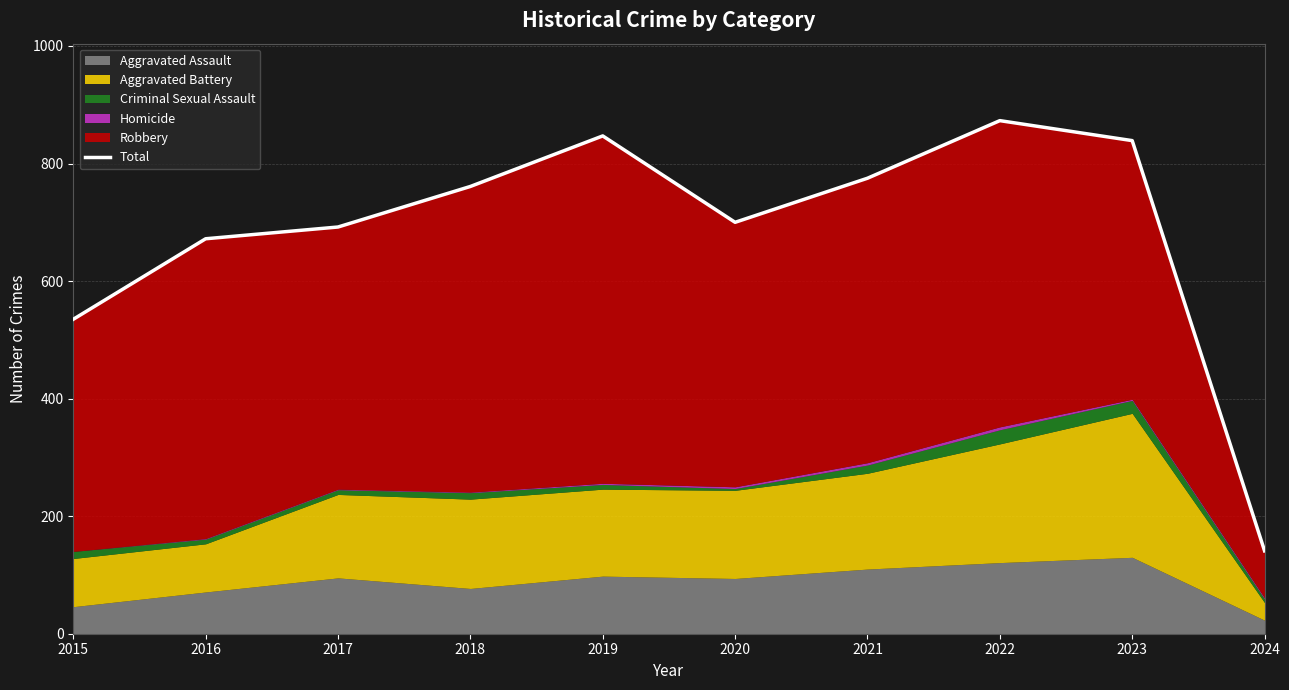

Reading left to right, transcribe all the data shown in this chart.

2015=535	2016=672	2017=692	2018=761	2019=847	2020=700	2021=775	2022=873	2023=839	2024=141